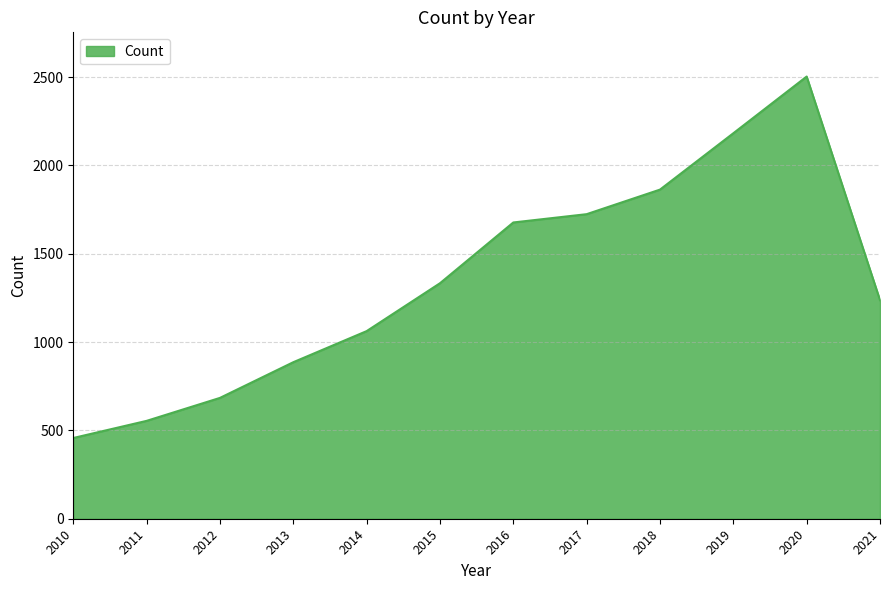

What is the approximate value at 2018, to the nearest 10?

1860